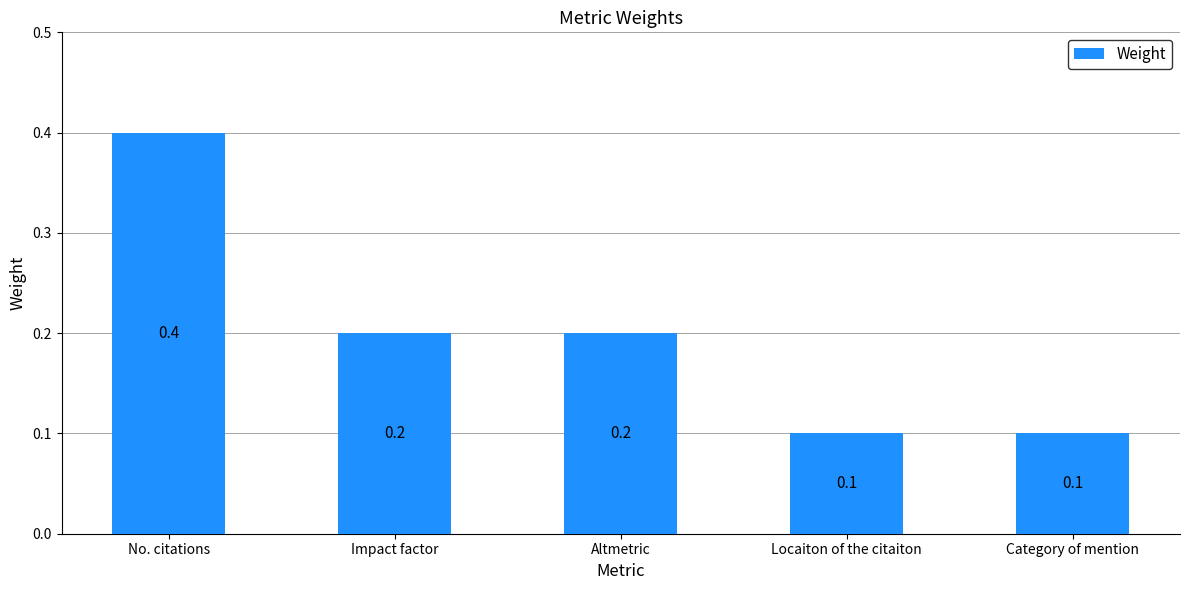

Between Altmetric and No. citations, which is larger?

No. citations